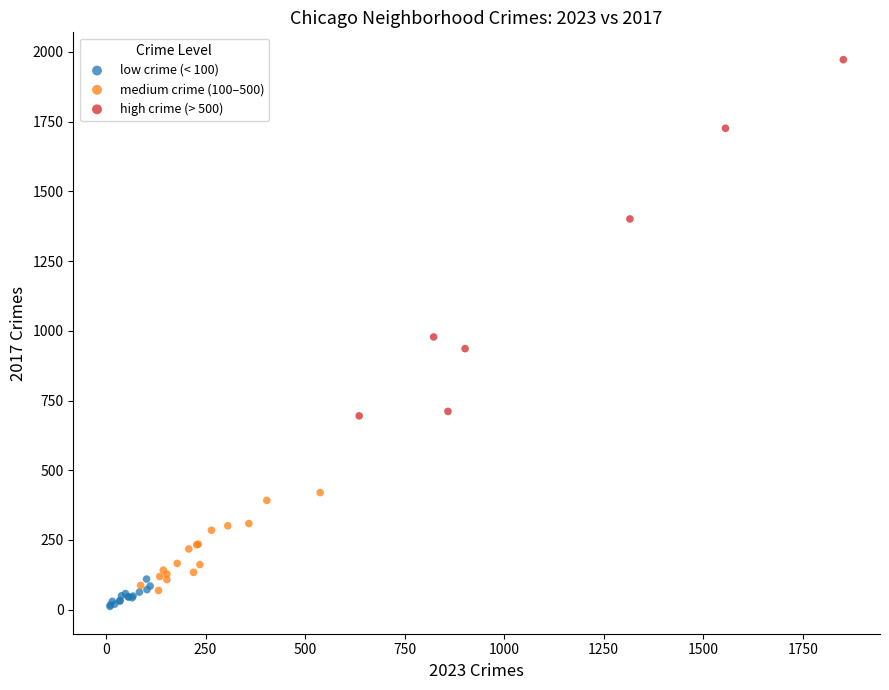

Which series contains the highest Y value?

high crime (> 500)